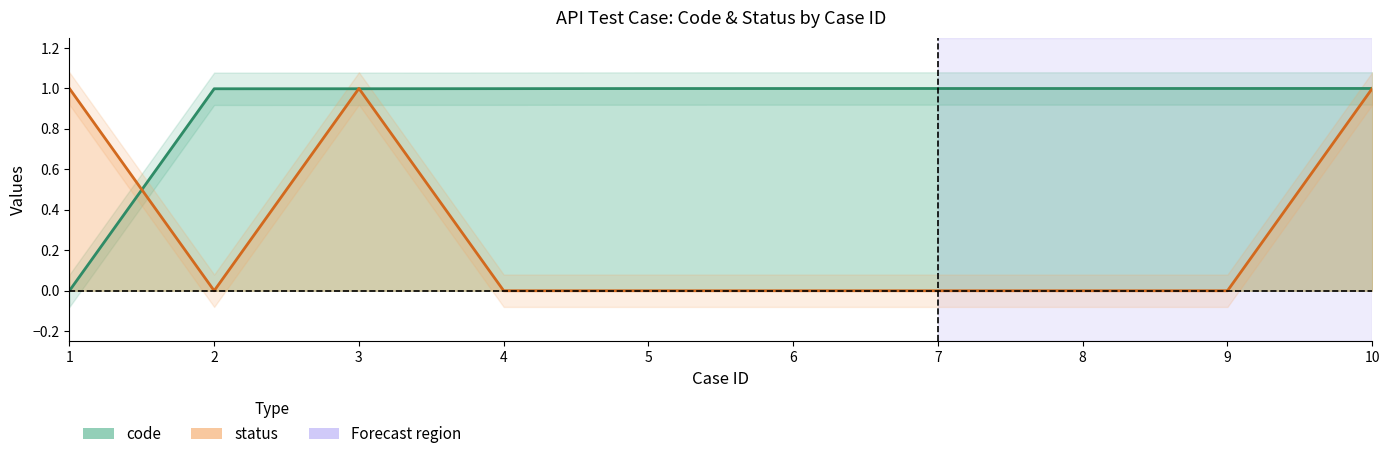

Rank the series at 1 from lowest to highest value.

code, status